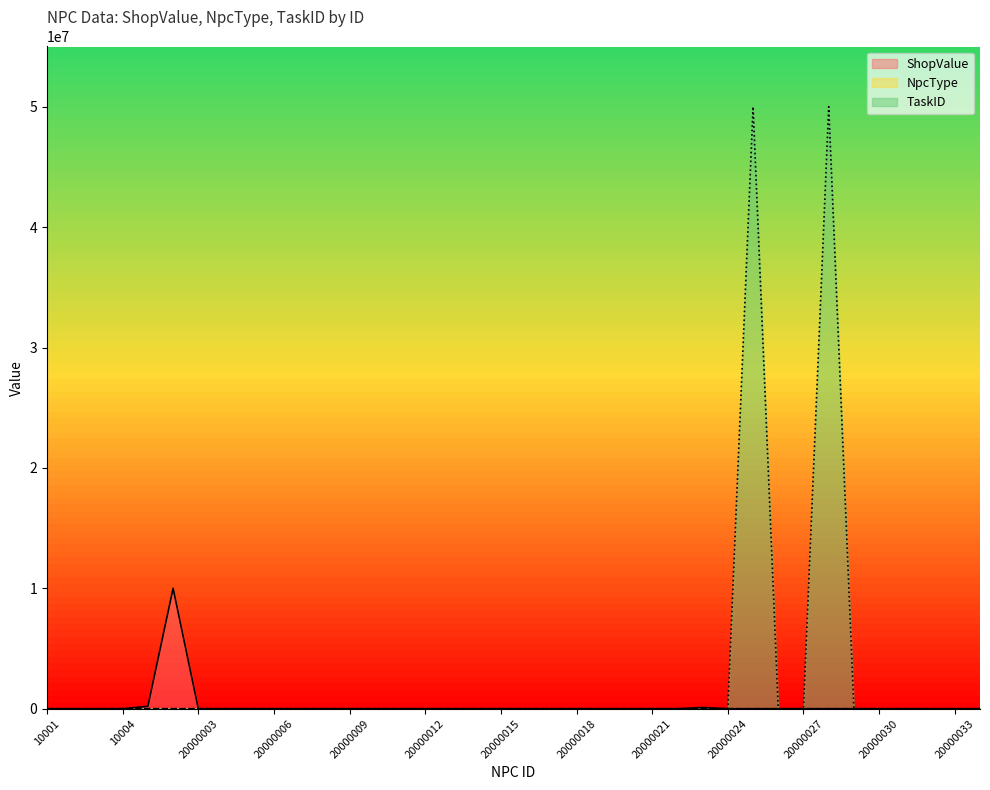

What is the total value across all series at 20000009?

1016